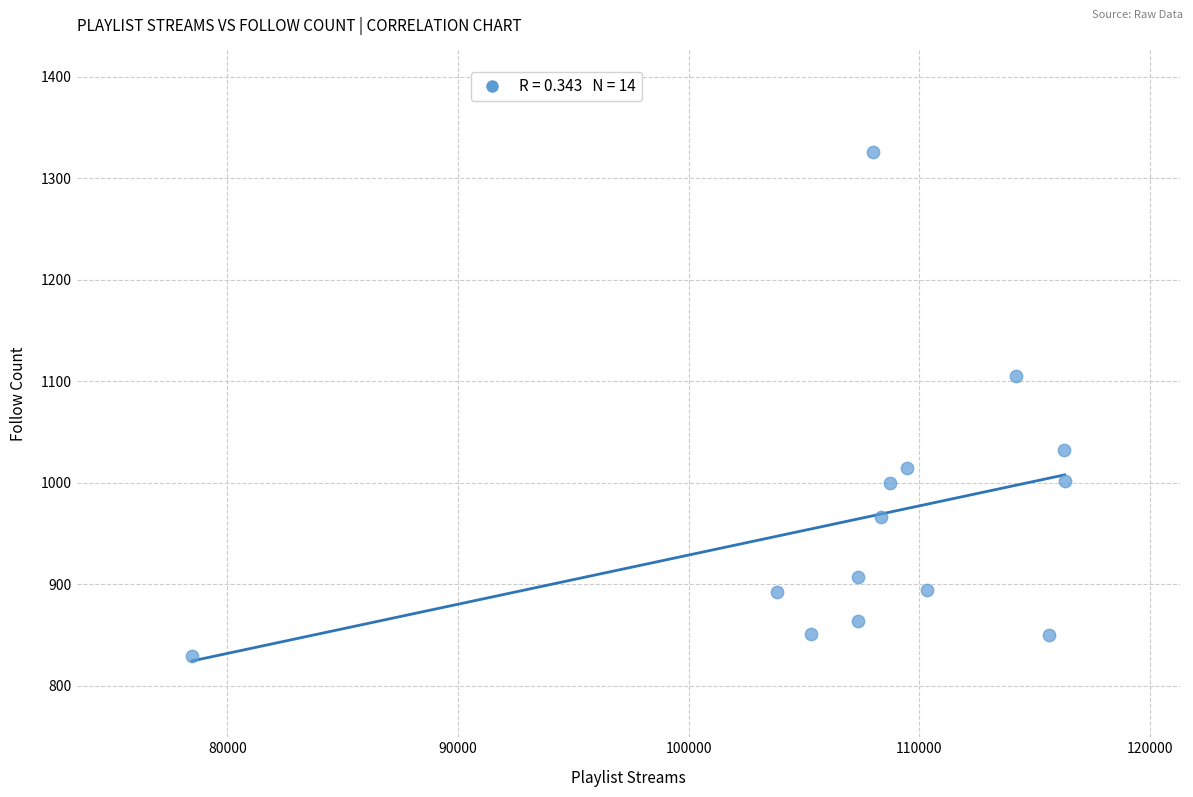

What is the range of X values (max minus min)?

37832